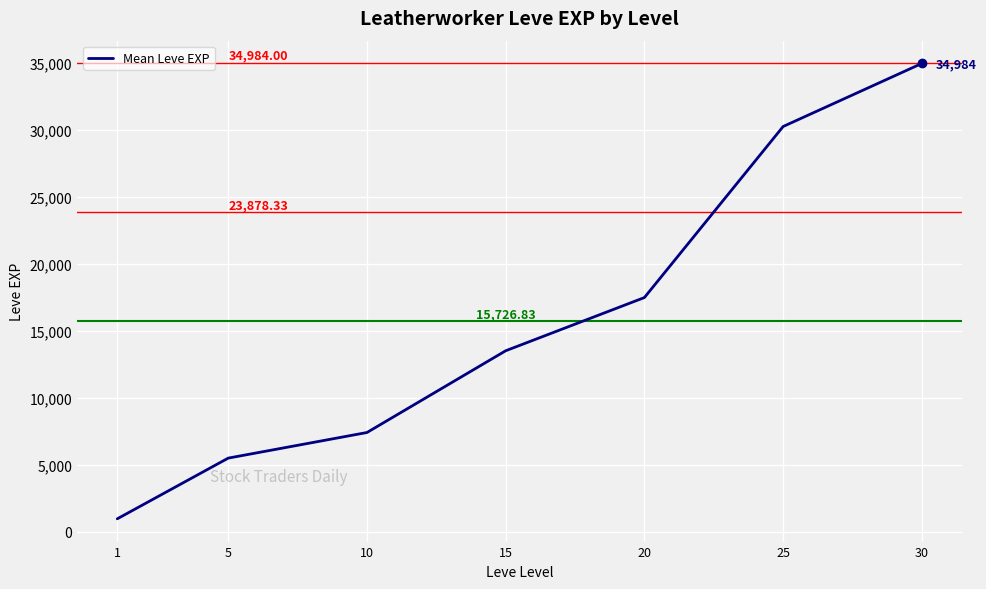

Does the chart display data point markers on the line(s)?

No